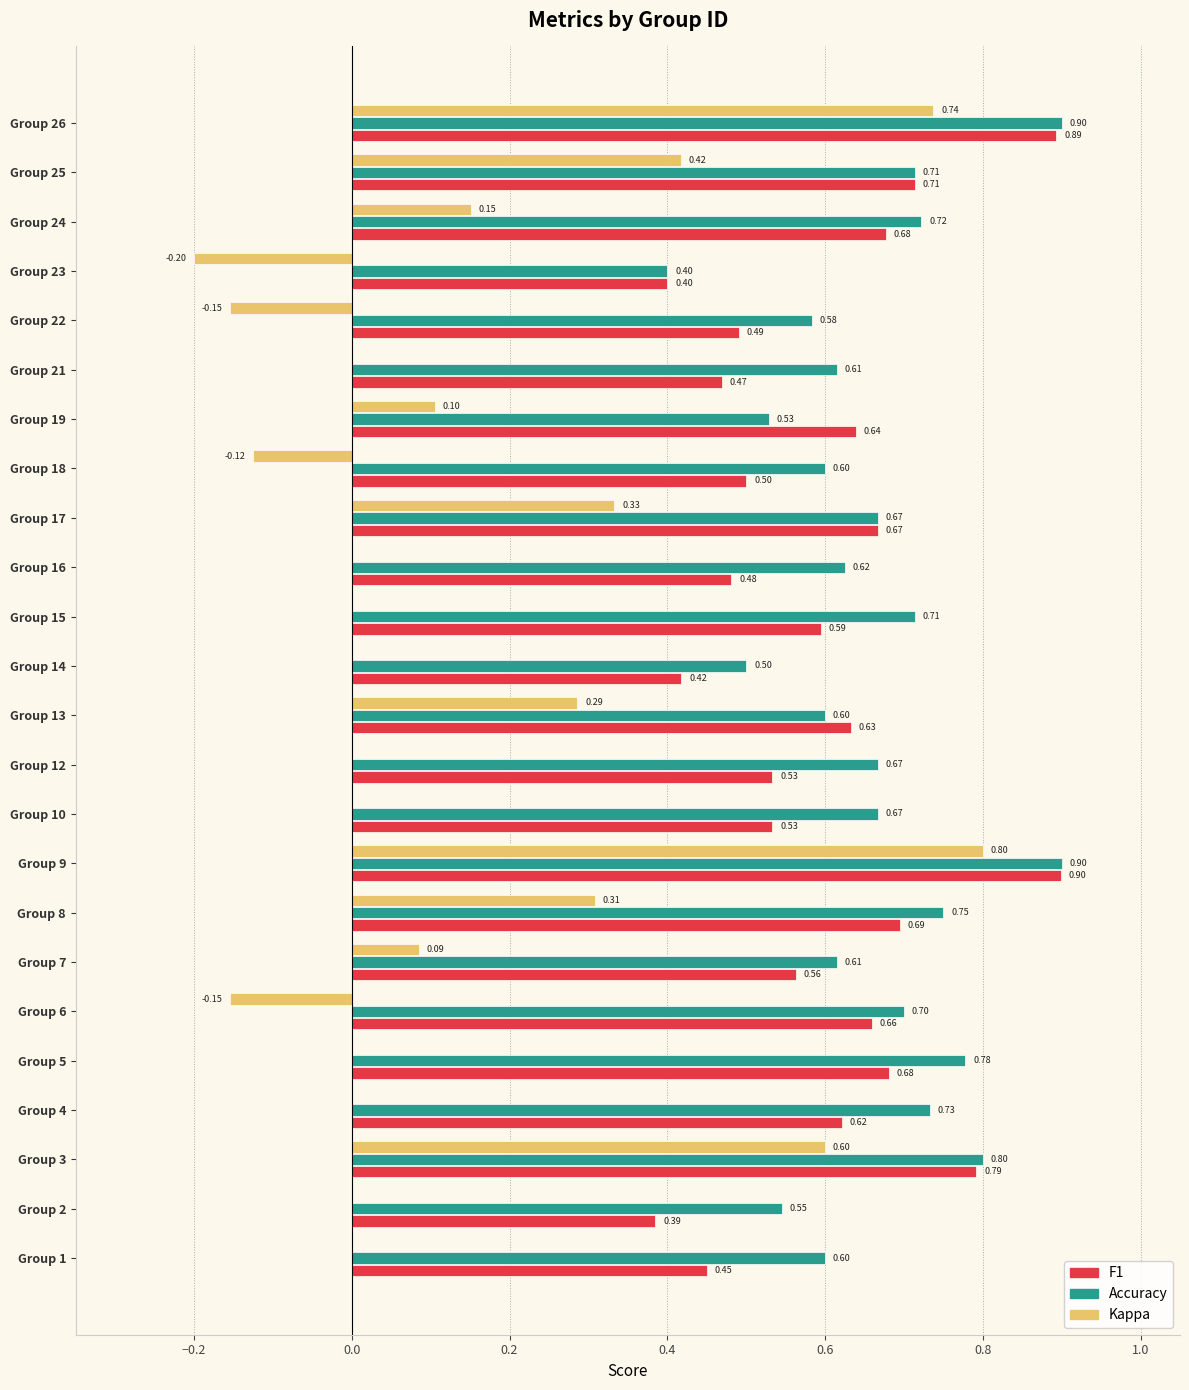

What is the sum of all Accuracy values?

15.9